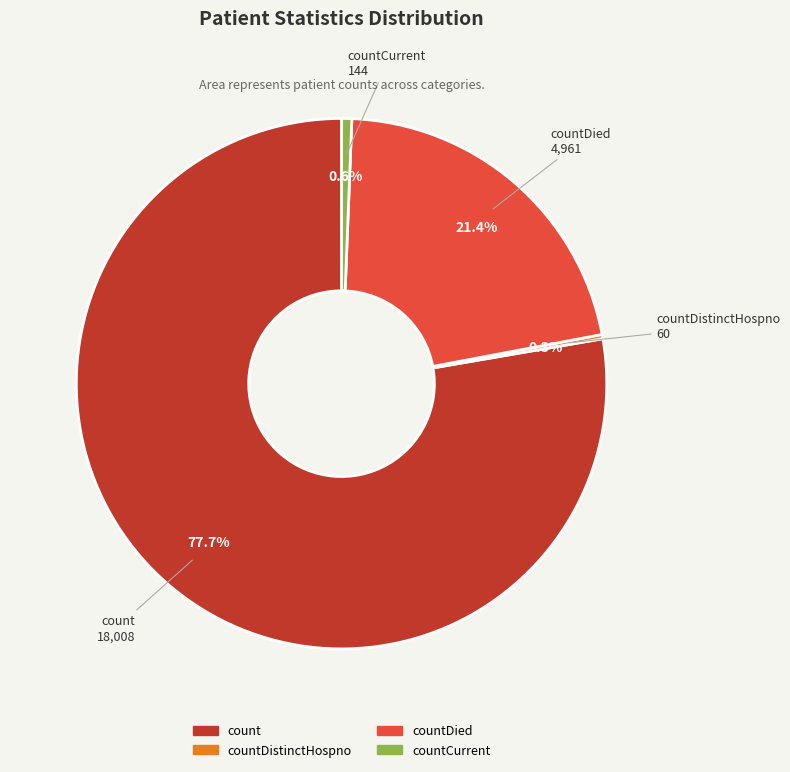

Does any single category account for the majority?

Yes